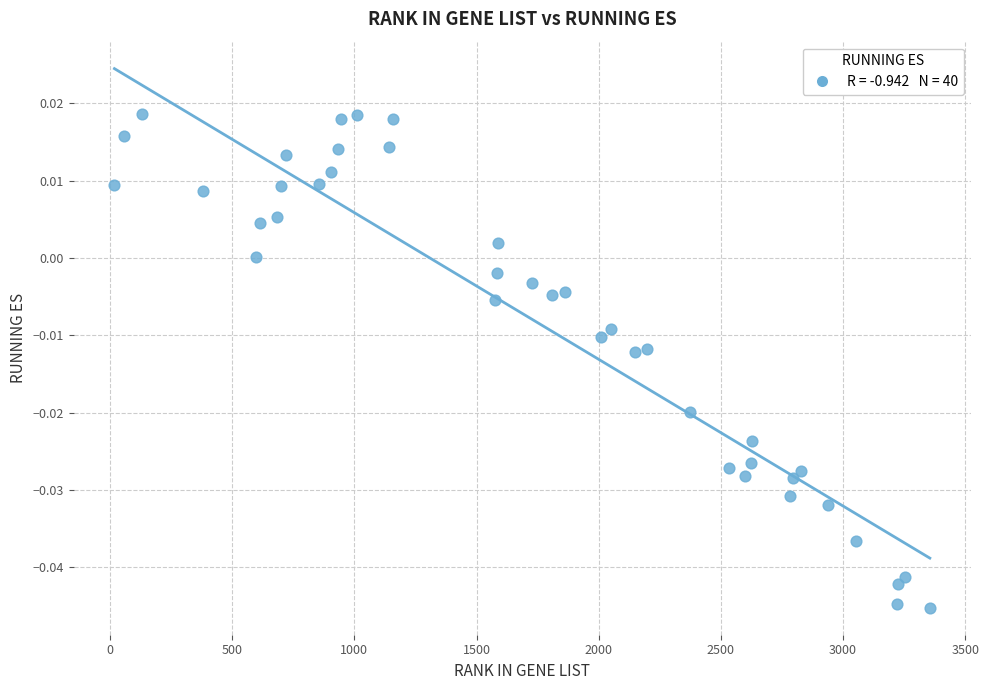

What is the range of X values (max minus min)?

3337.0